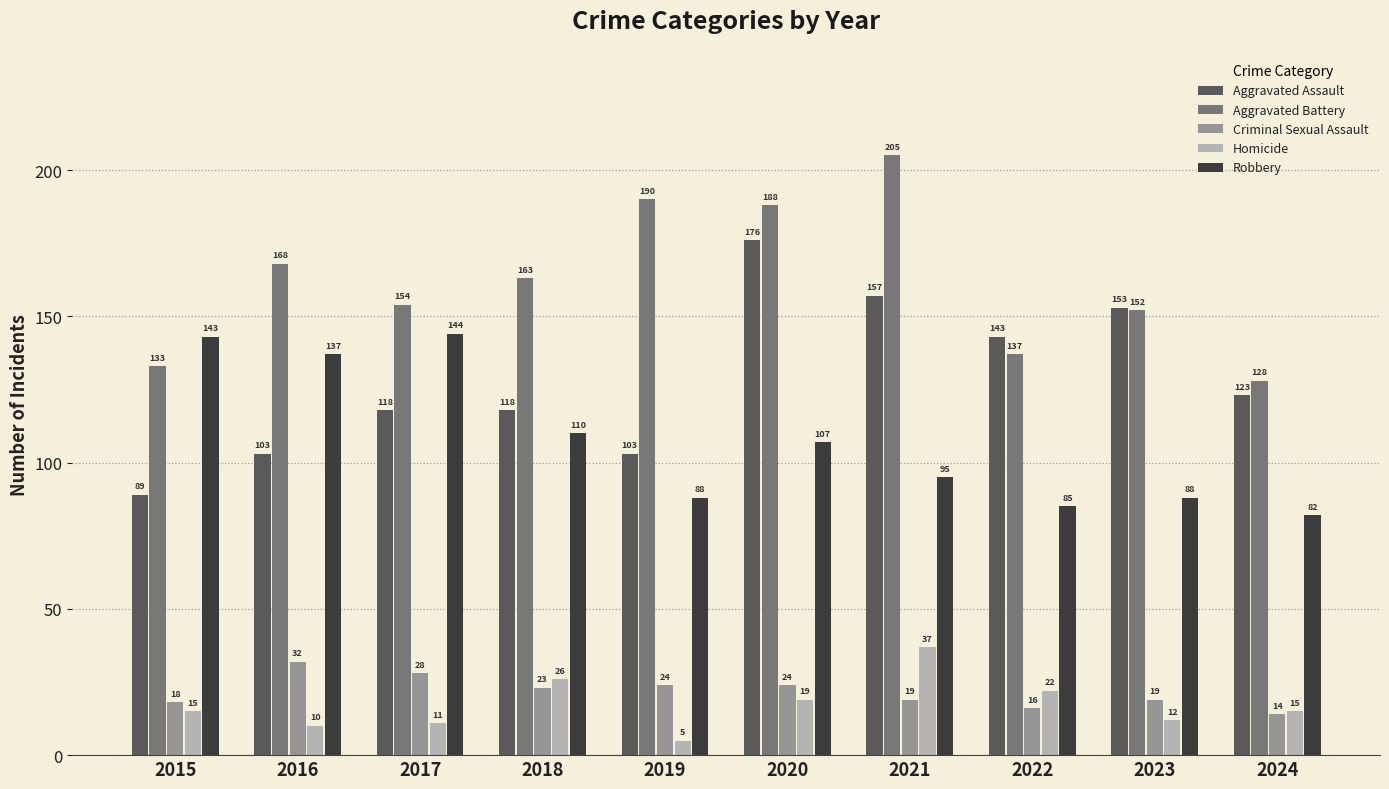

What is the sum of all Criminal Sexual Assault values?

217